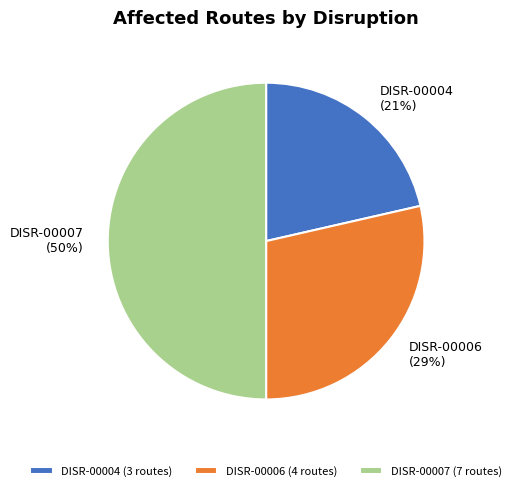

True or false: DISR-00007 accounts for 50% of the total.

True